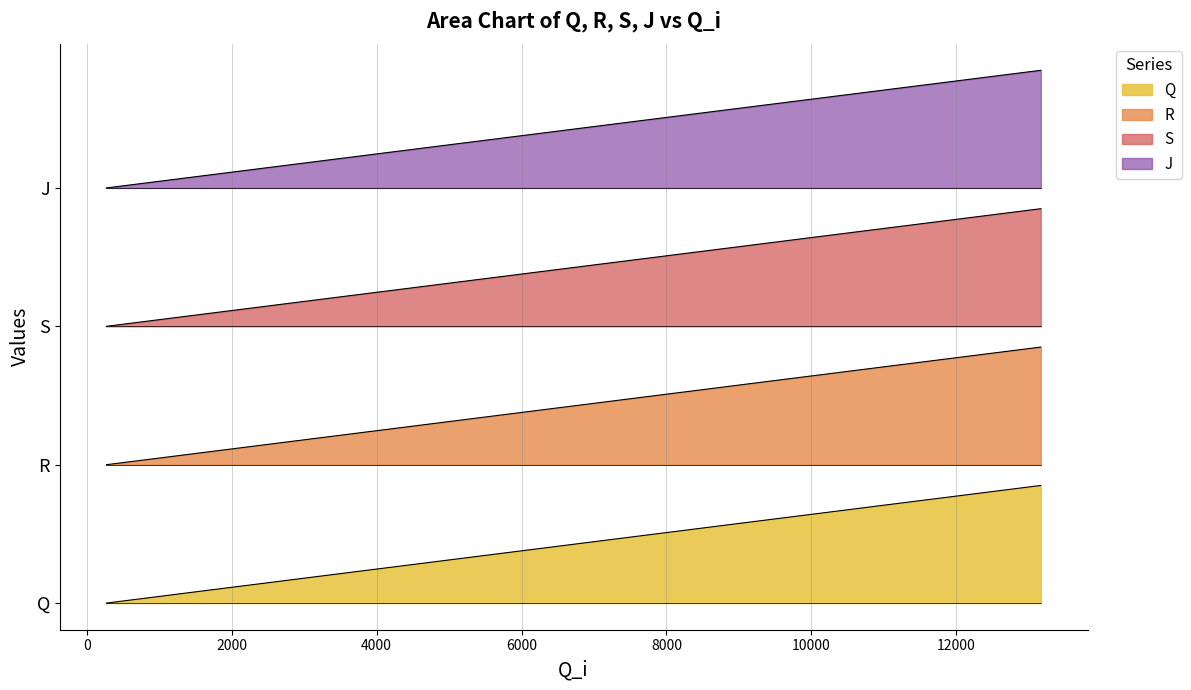

What is the value of the J point at the 3rd from the left?

2472.2